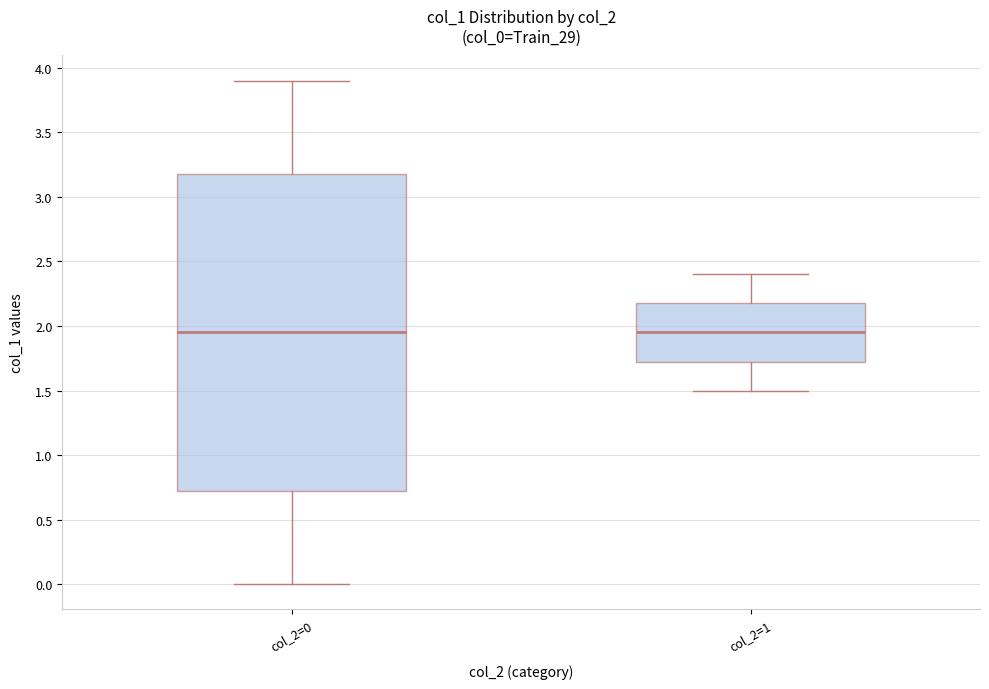

Where does the median line of the box for col_2=1 sit on the y-axis? The values are not printed on the chart, so give them approximately, as read against the axis.

1.95